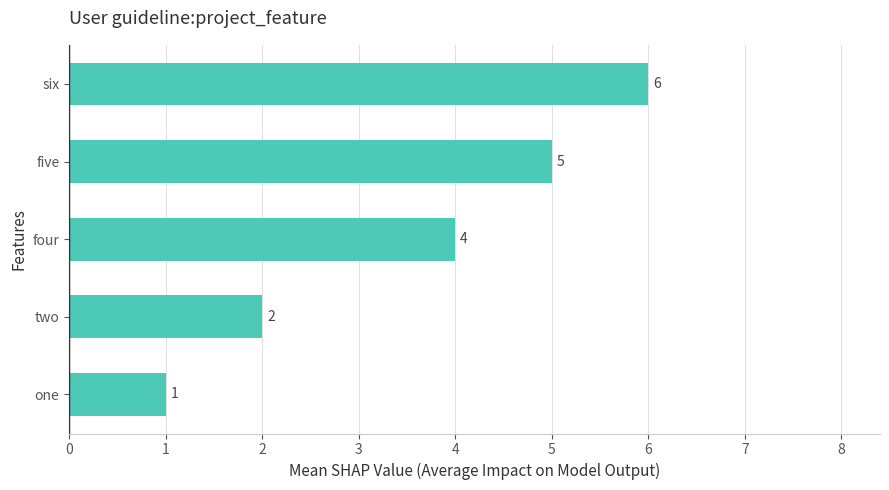

What is the sum of all values?

18